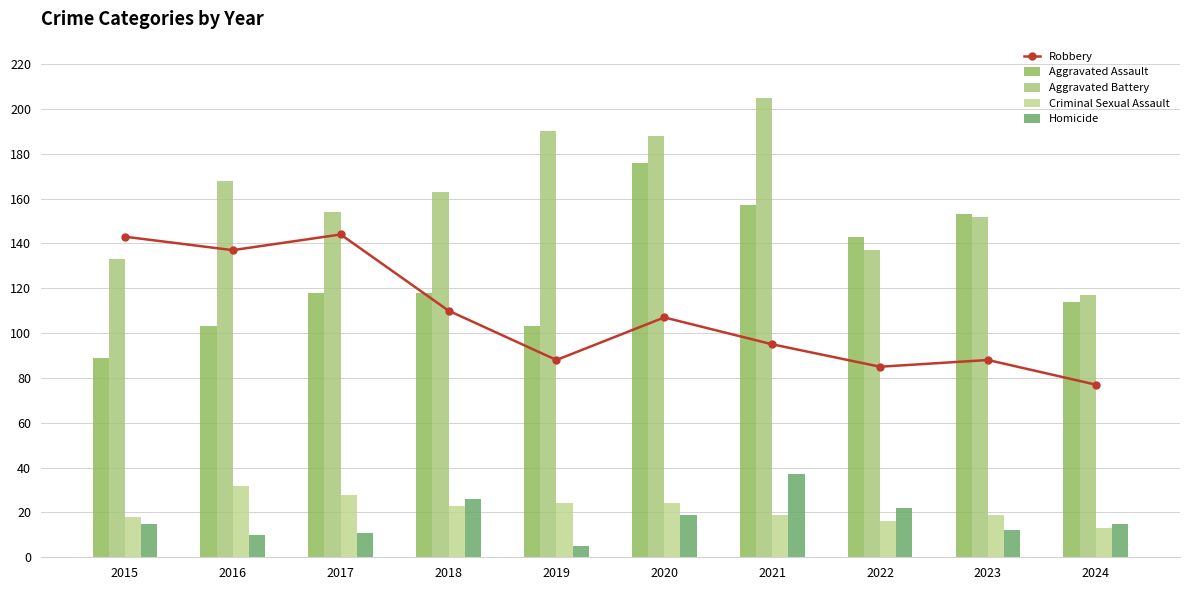

What is the total value across all series at 2021?

513